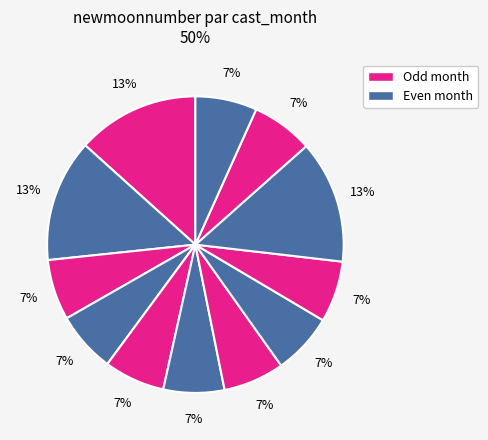

How many segments does this pie chart have?

12